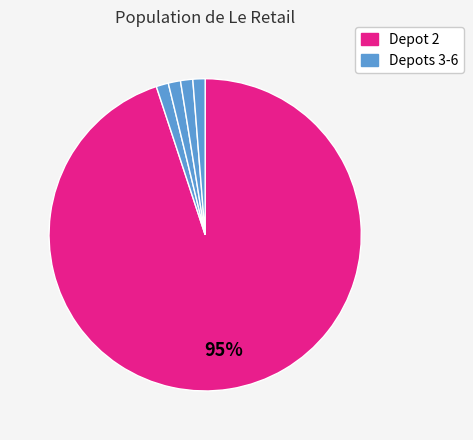

How many segments does this pie chart have?

5